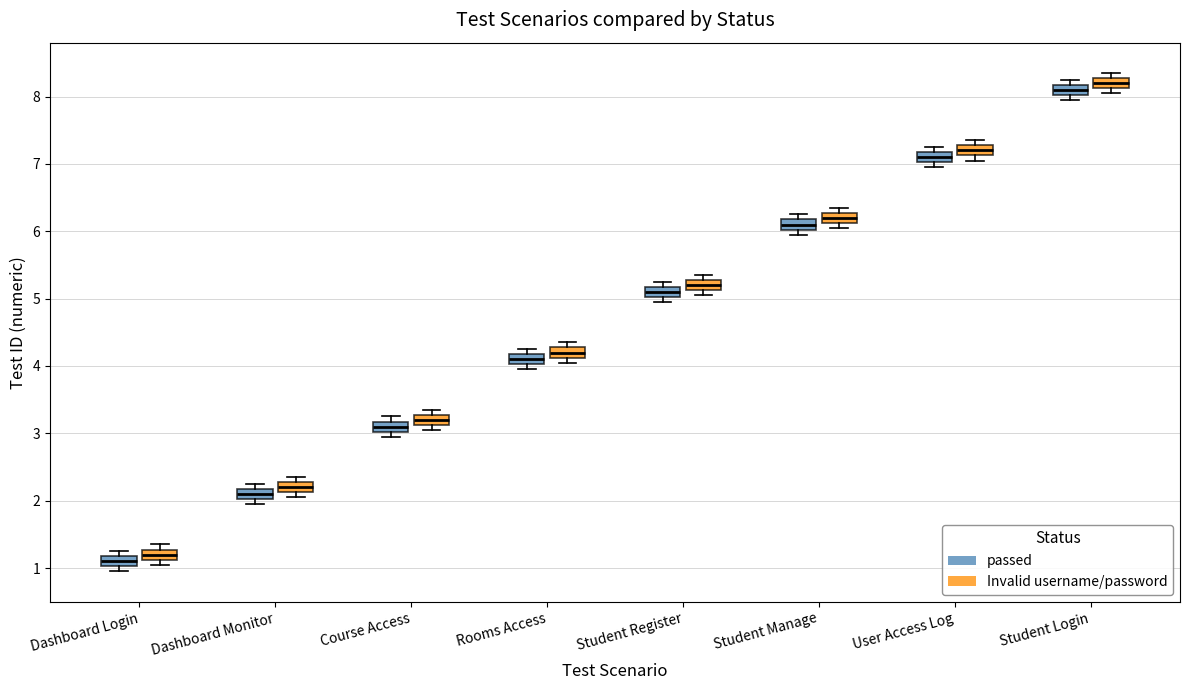

Where is the lower edge of the box for Student Register (passed) on the y-axis? The values are not printed on the chart, so give them approximately, as read against the axis.

5.0